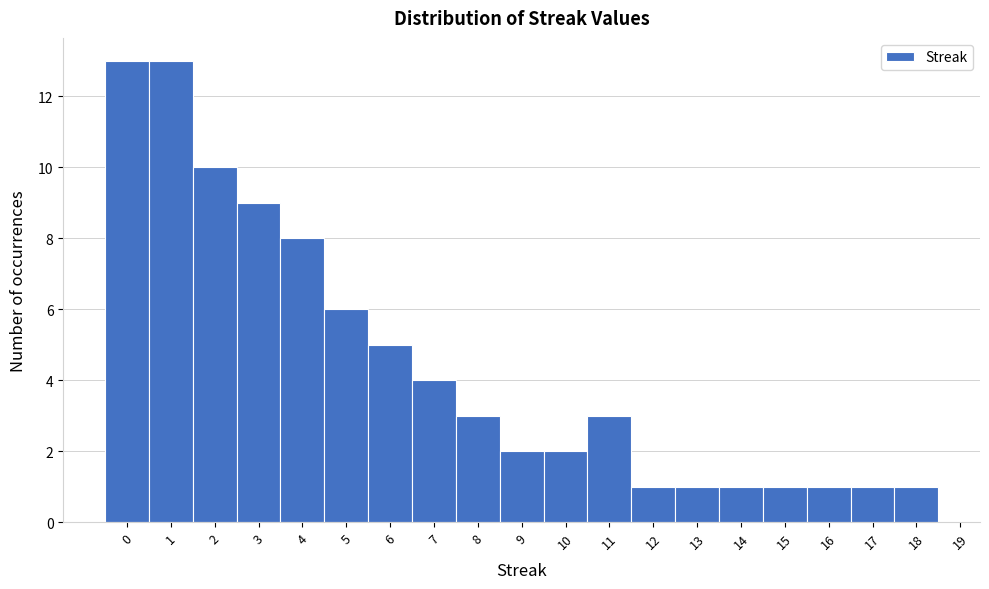

What is the height of the bar covering 9.5 to 10.5 on the x-axis? The values are not printed on the chart, so give them approximately, as read against the axis.

2